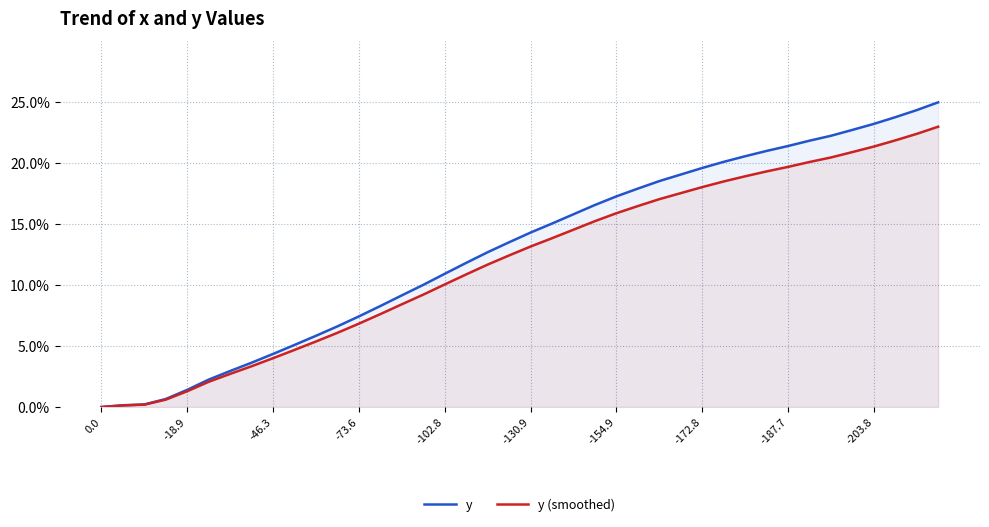

Between 39 and 27, which is larger?

39